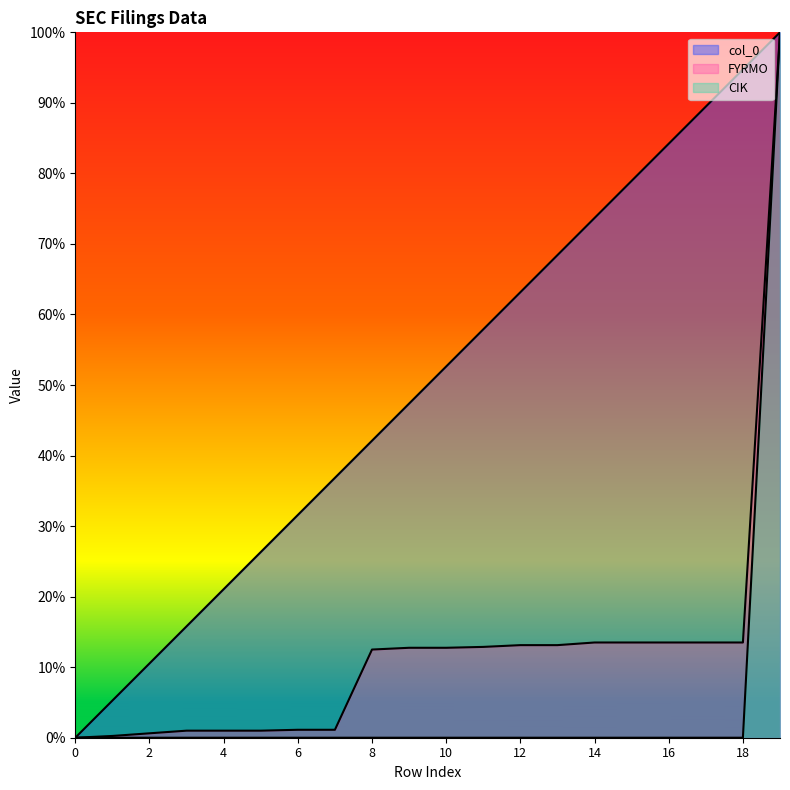

How many values in the FYRMO series exceed 0?

19